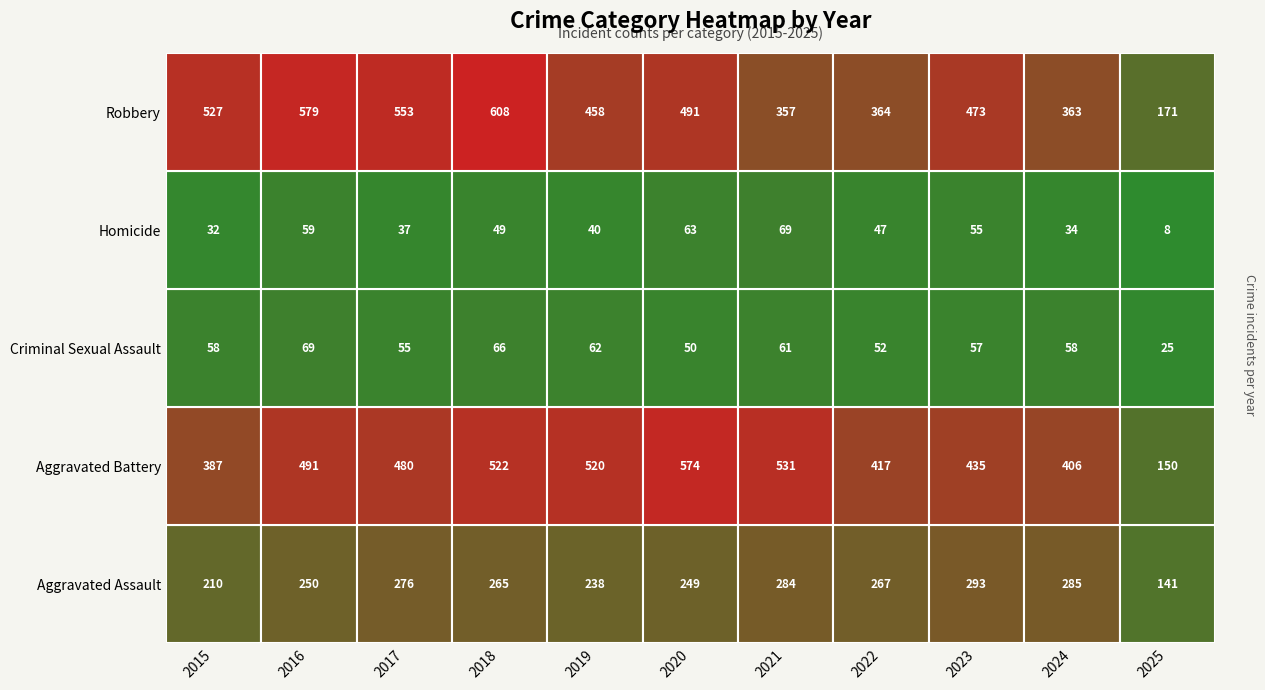

How many data points in Robbery are above 473?

5